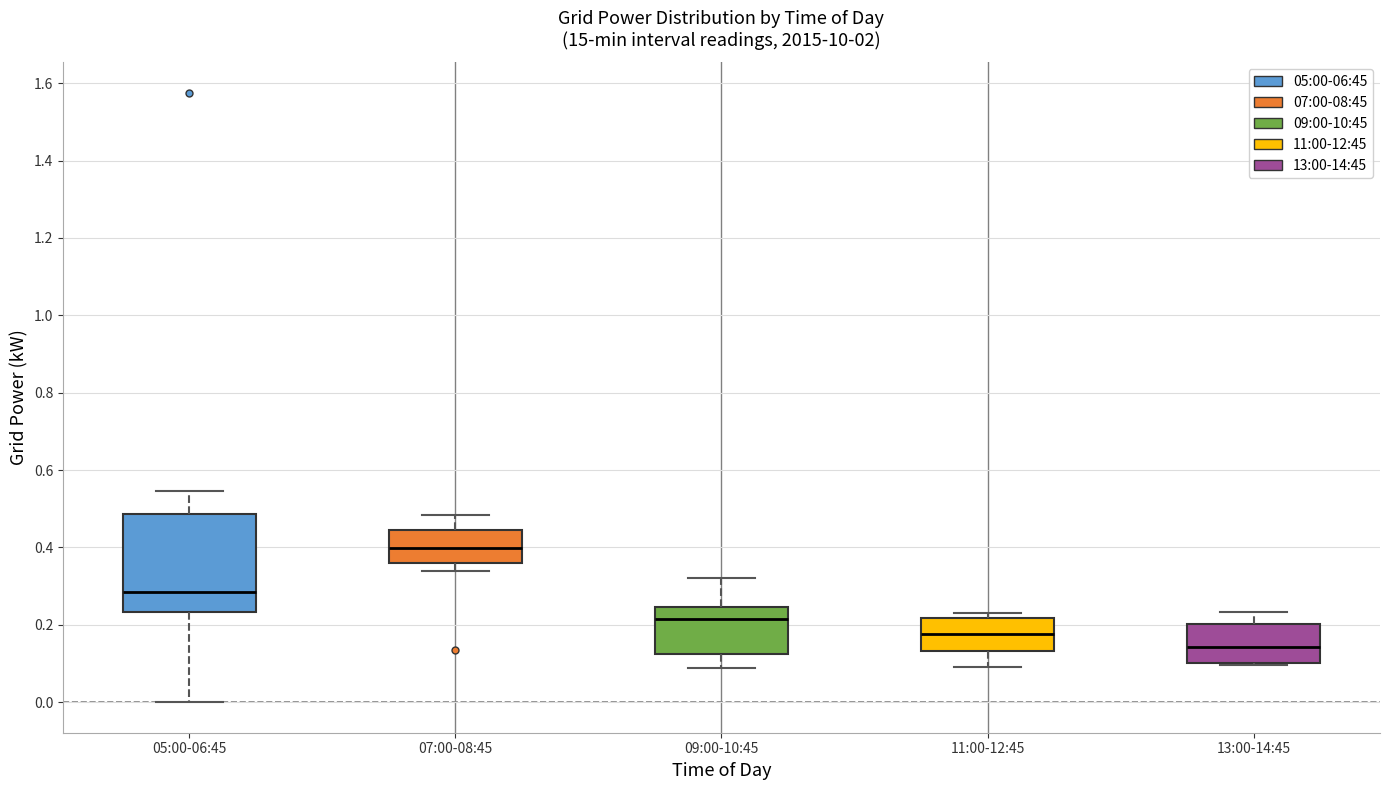

Comparing the boxes themselves (not the whiskers), which one is the tallest?

05:00-06:45